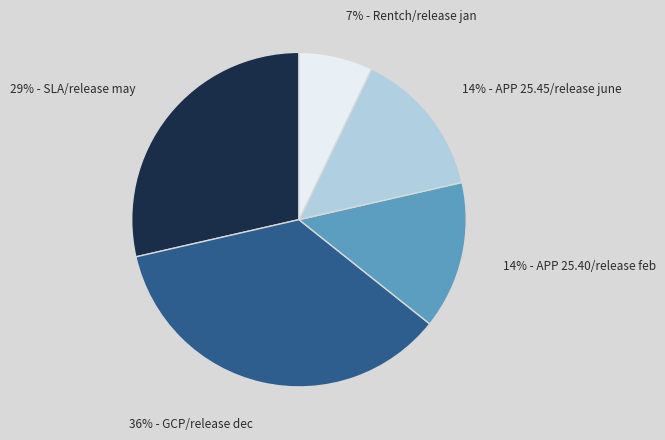

Which slice is the largest?

36% - GCP/release dec